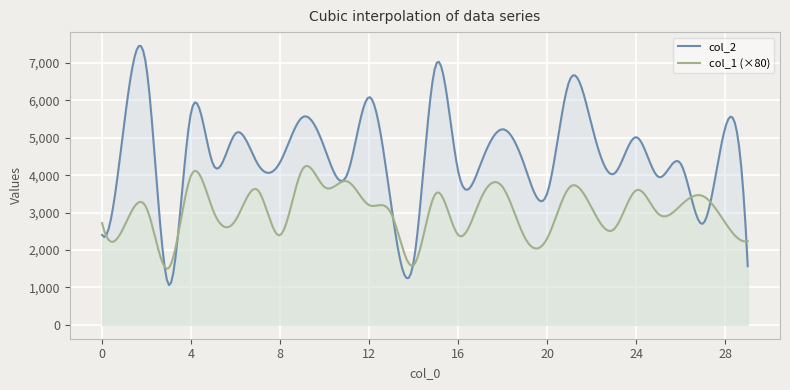

What is the average value of the col_2 series?

4498.1